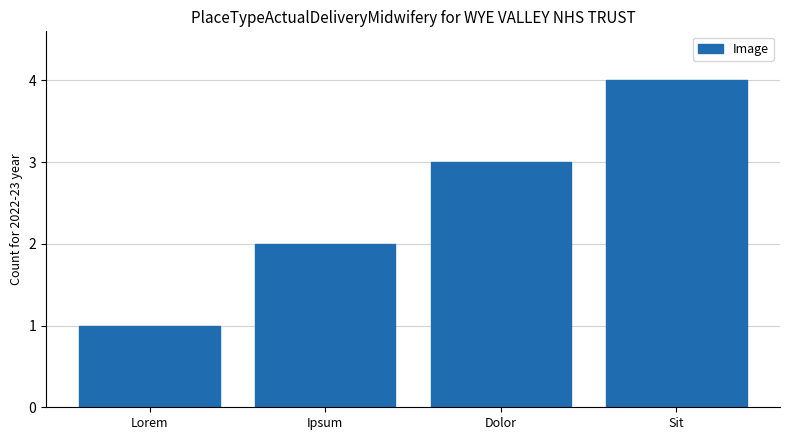

How many bars are there in total?

4